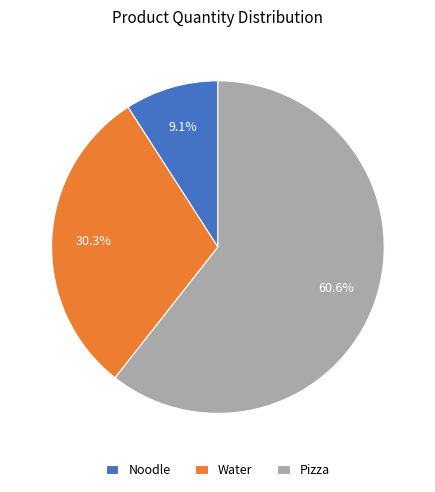

The Pizza slice represents 61% of the pie. True or false?

True